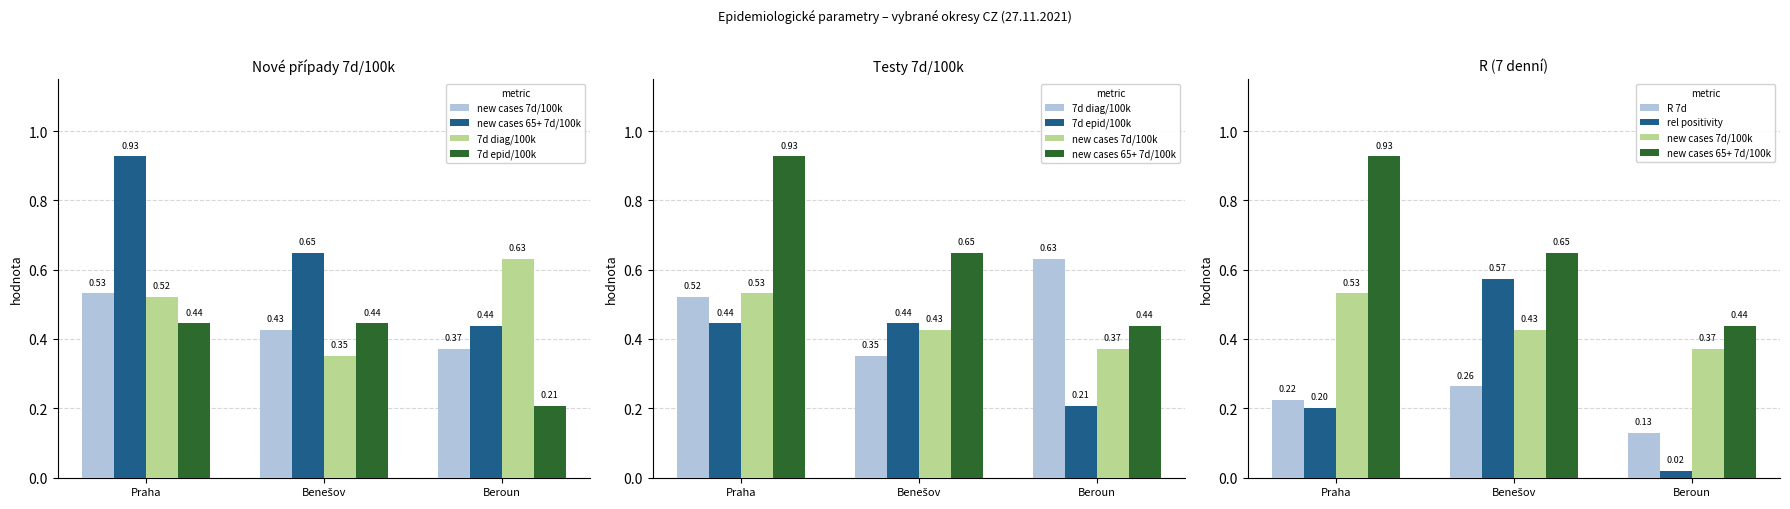

What is the total value across all series at Benešov?

2.7